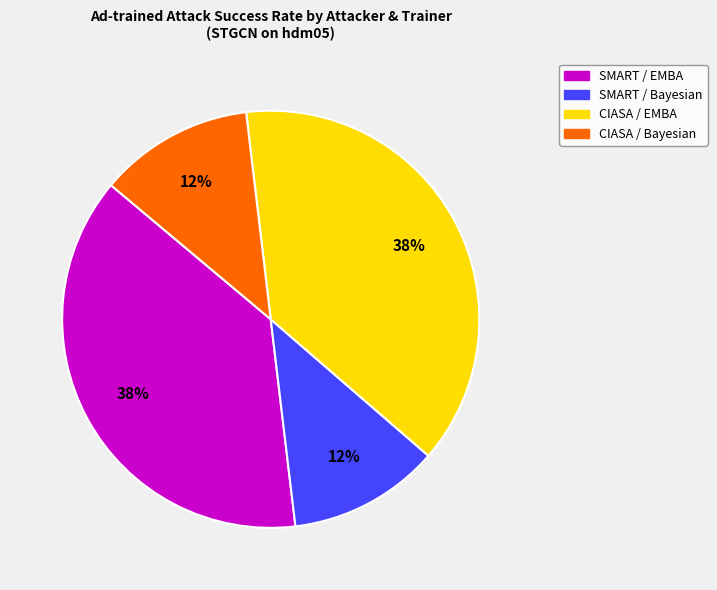

To the nearest percent, what is the difference between the largest and smallest slice percentages?

26%